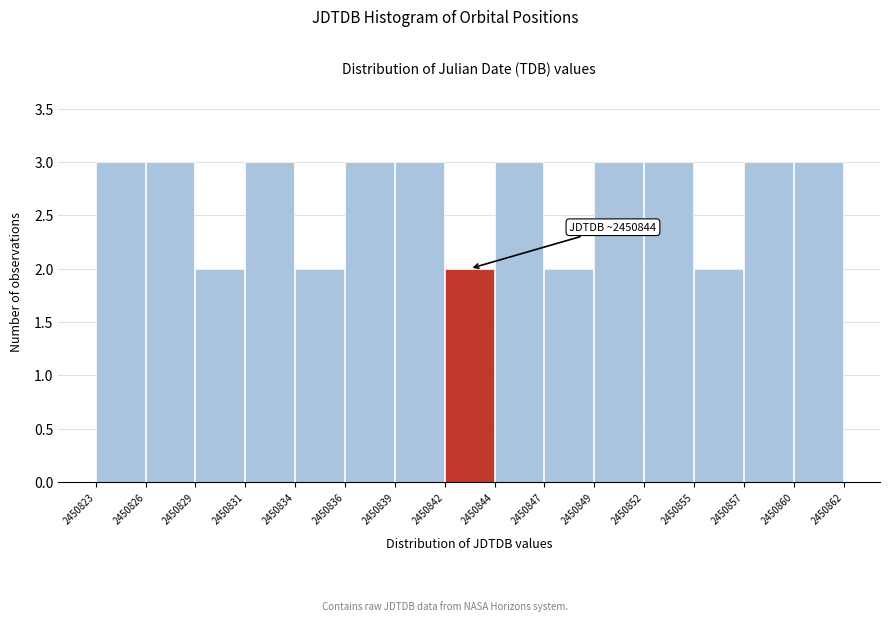

Reading right to left, extract all data points from this chart.

2450860=3	2450857=3	2450855=2	2450852=3	2450849=3	2450847=2	2450844=3	2450842=2	2450839=3	2450836=3	2450834=2	2450831=3	2450829=2	2450826=3	2450823=3